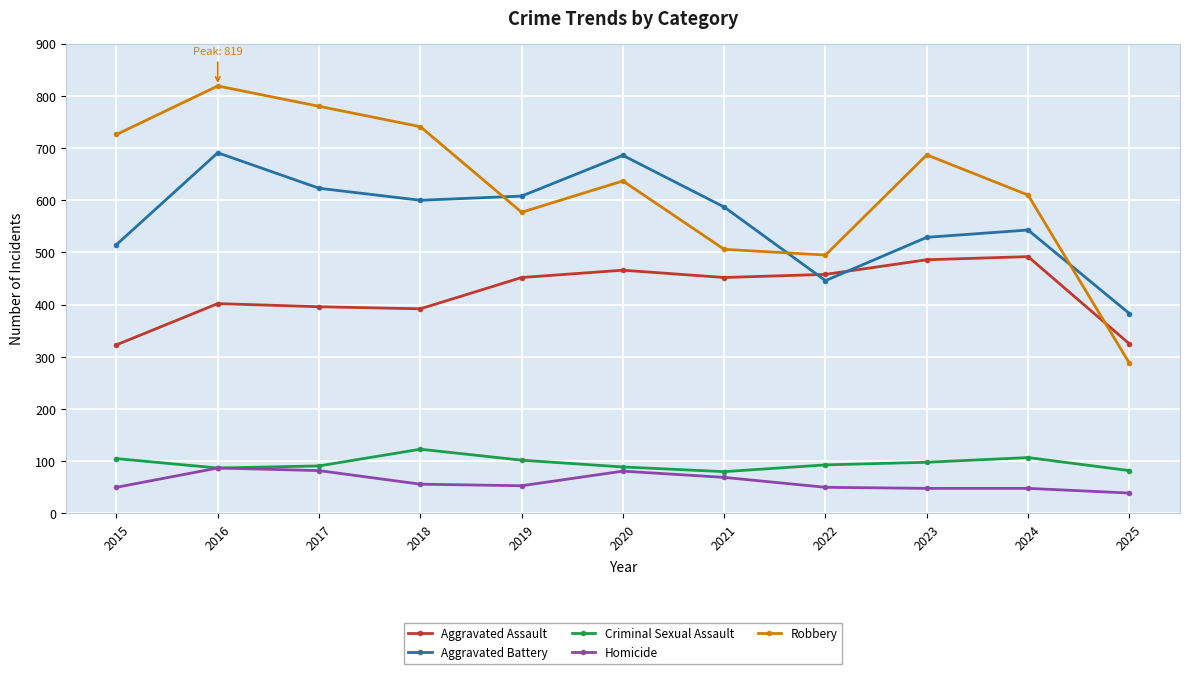

Which series has the widest spread of values?

Robbery